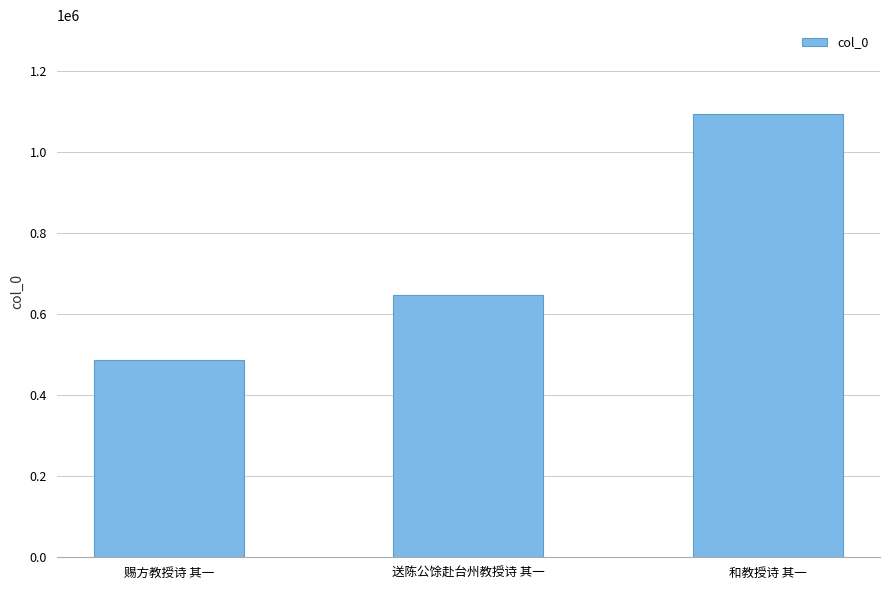

What is the change in value from 赐方教授诗 其一 to 送陈公馀赴台州教授诗 其一?

+161825